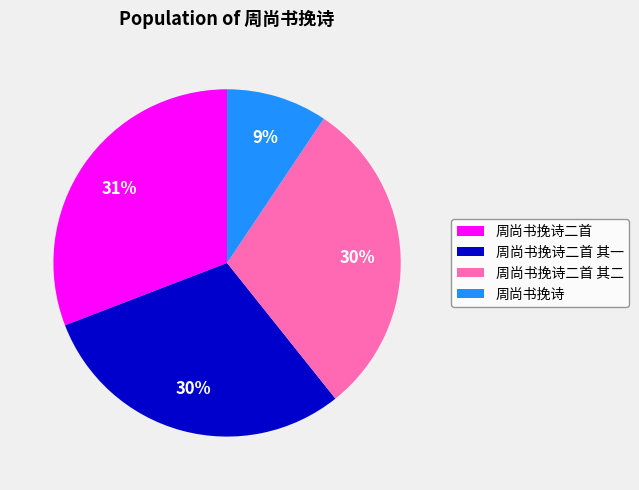

Count the number of slices in the pie.

4